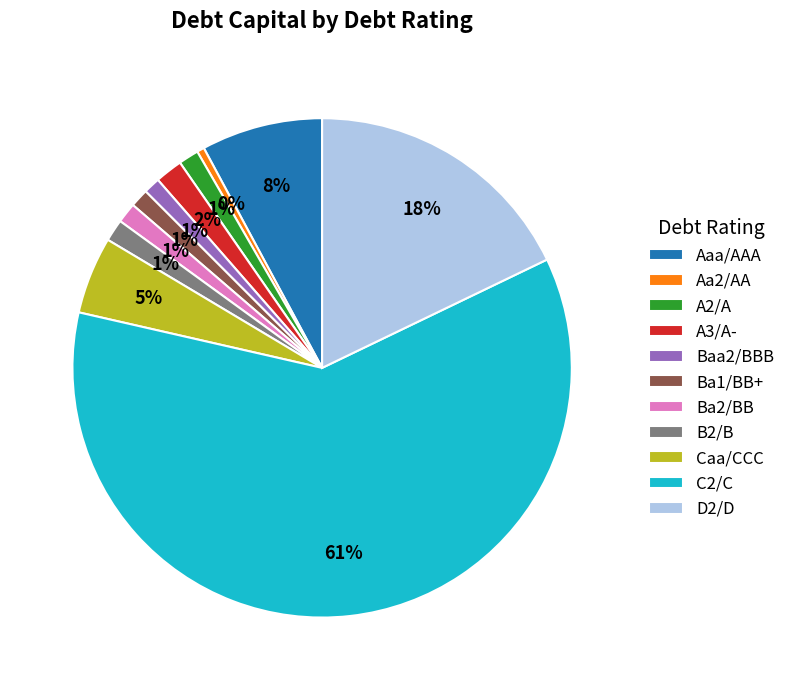

To the nearest percent, what is the difference between the Aaa/AAA and D2/D slice percentages?

10%